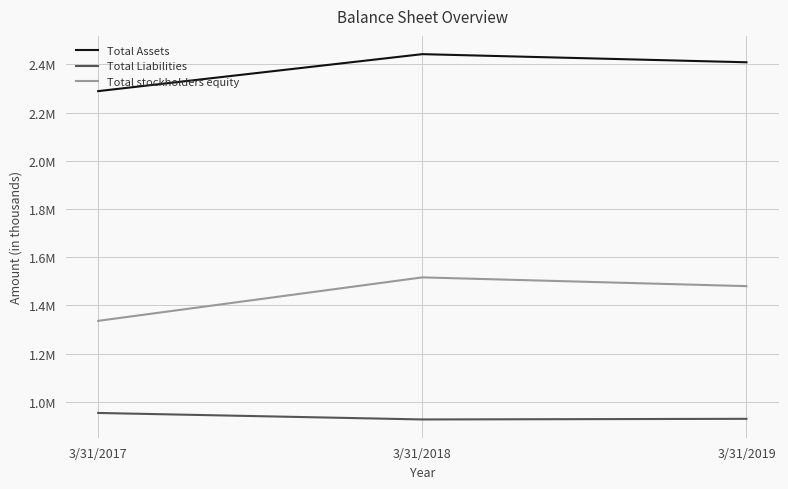

Reading right to left, extract all data points from this chart.

Total Assets: 2408486	2442192	2288788
Total Liabilities: 928945	926302	953277
Total stockholders equity: 1479541	1515890	1335511